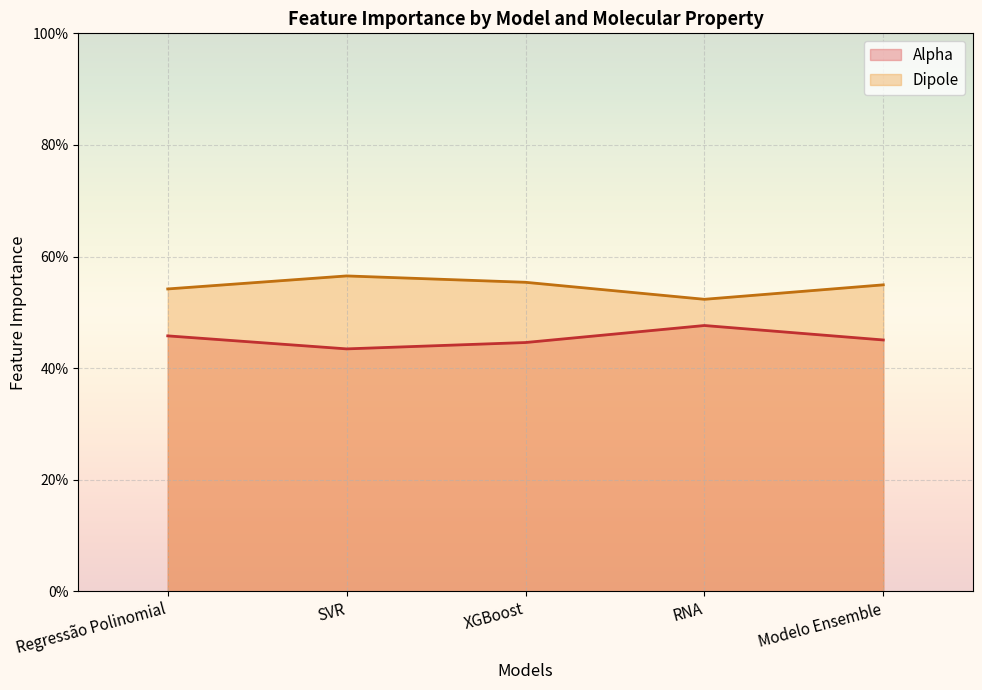

Reading left to right, what are all the values shown in this chart?

Alpha: Regressão Polinomial=0.5	SVR=0.4	XGBoost=0.4	RNA=0.5	Modelo Ensemble=0.5
Dipole: Regressão Polinomial=0.5	SVR=0.6	XGBoost=0.6	RNA=0.5	Modelo Ensemble=0.5